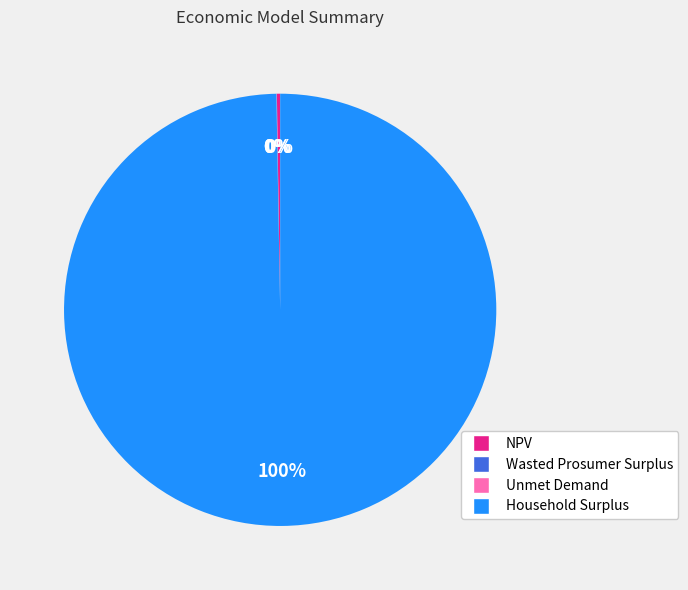

Which slice is the largest?

Household Surplus